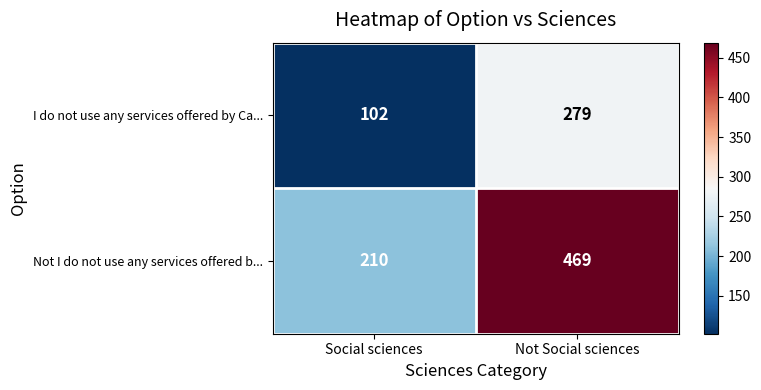

At which category does the chart reach its minimum across all series?

Social sciences